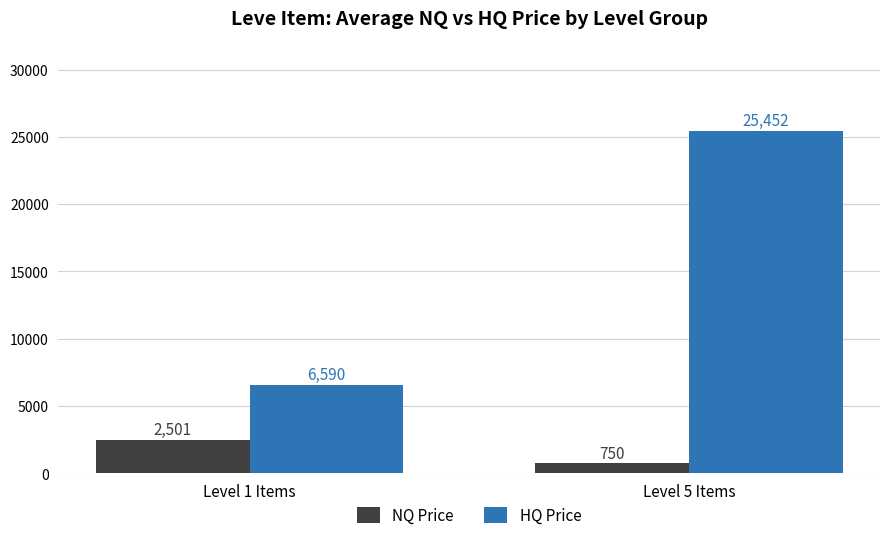

How many values in the NQ Price series exceed 2500?

1